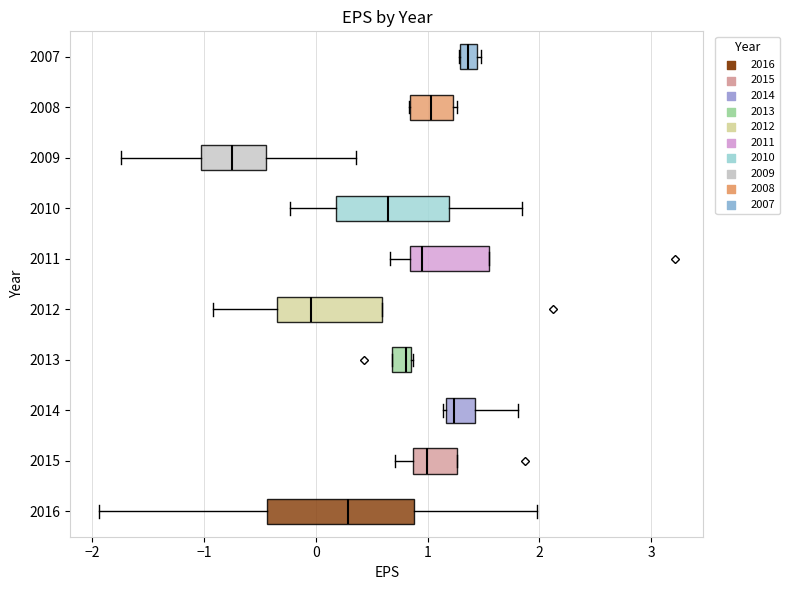

Which box has the furthest to the right median line?

2007